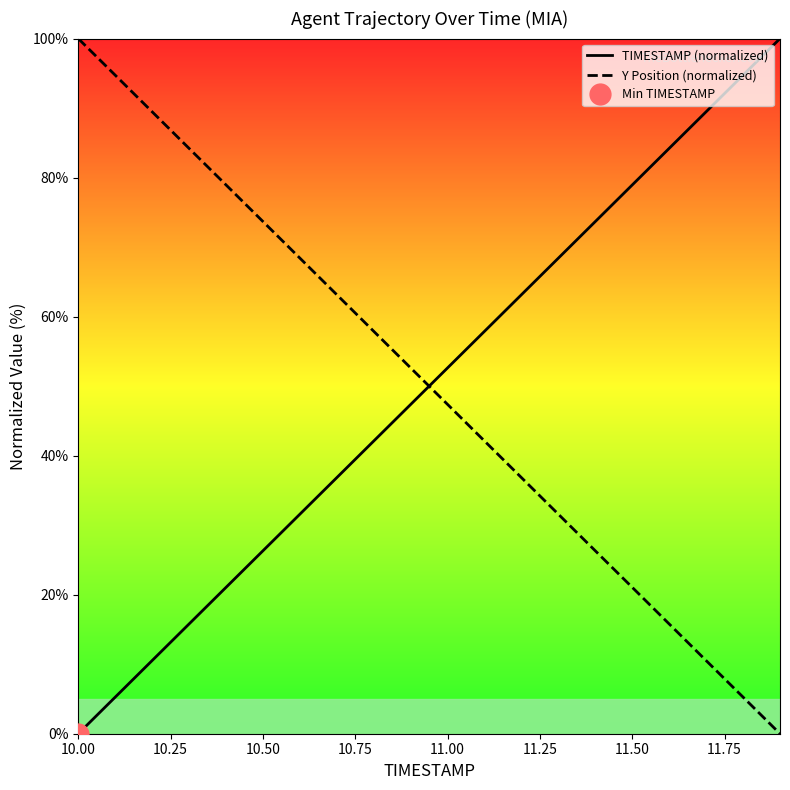

How many categories are shown in the chart?

20